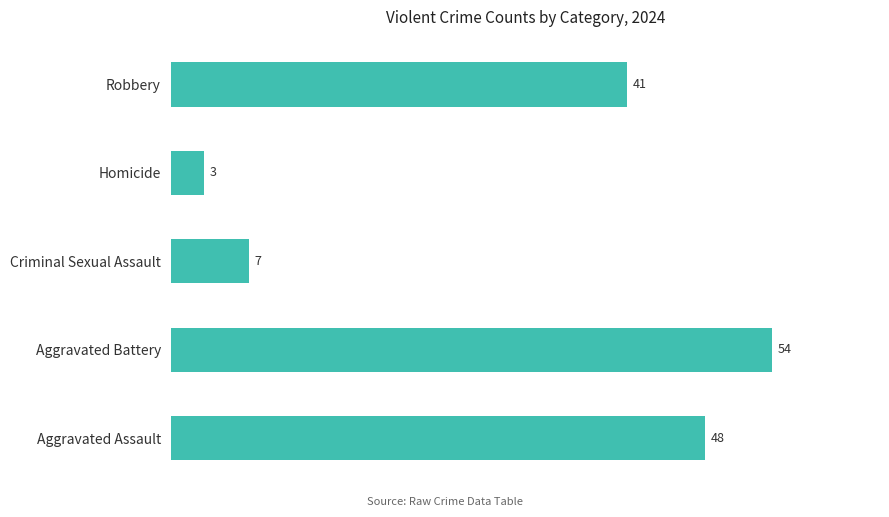

How many values are below 41?

2